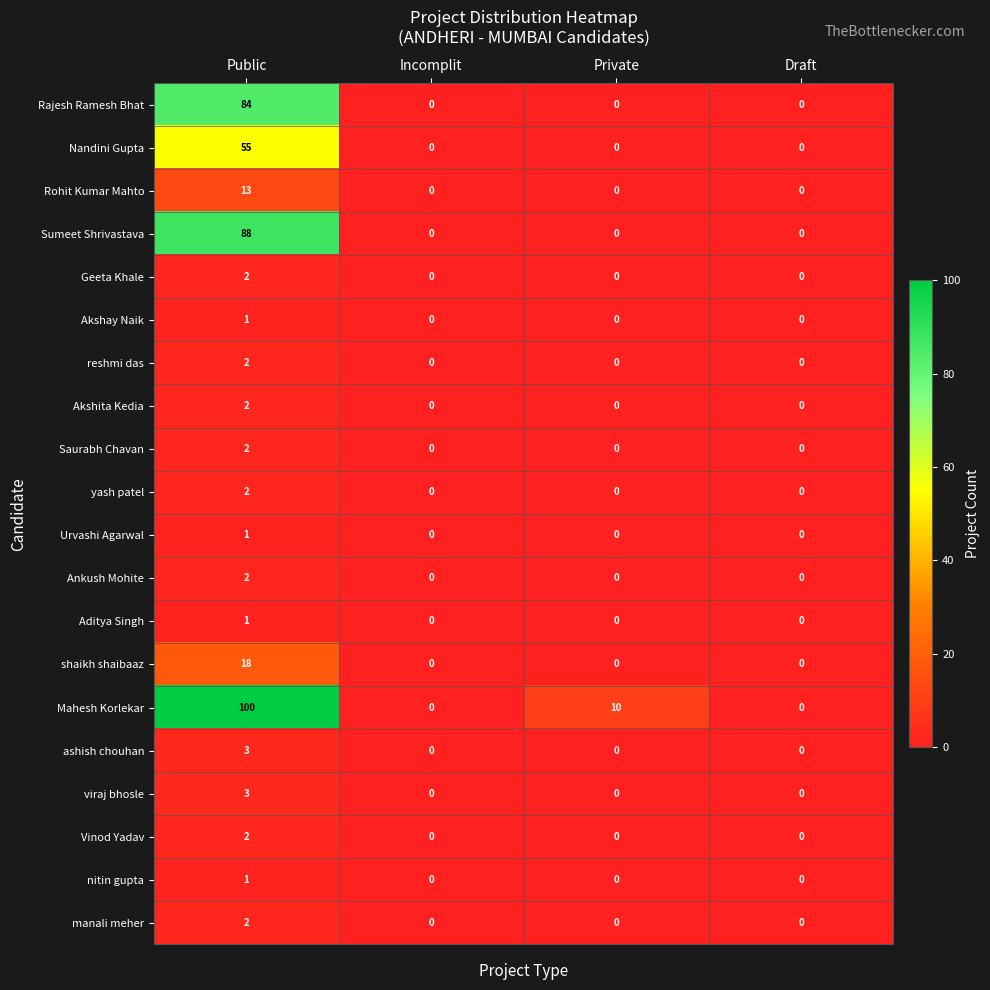

Between Public and Private, which series saw the biggest shift?

Mahesh Korlekar